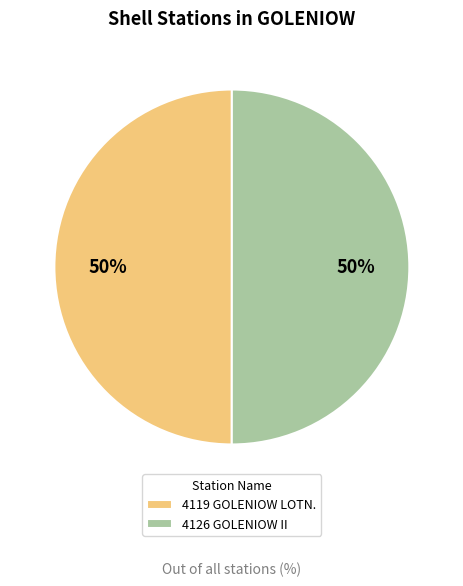

Approximately how many times larger is the value at 4119 GOLENIOW LOTN. compared to 4126 GOLENIOW II?

1.0